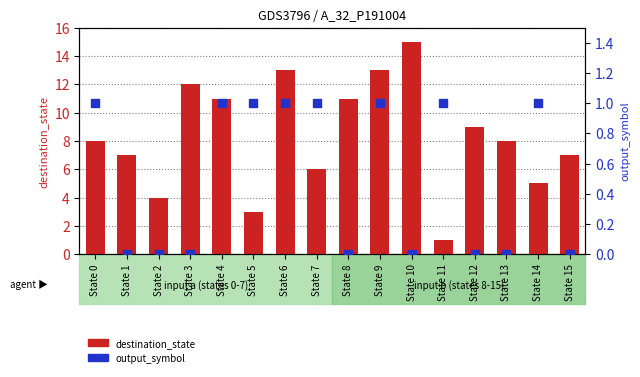

Which series contains the highest Y value?

destination_state